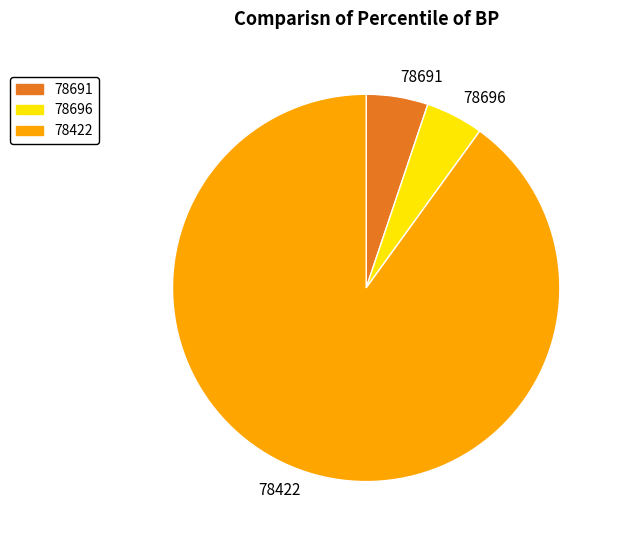

True or false: 78691 accounts for 14% of the total.

False